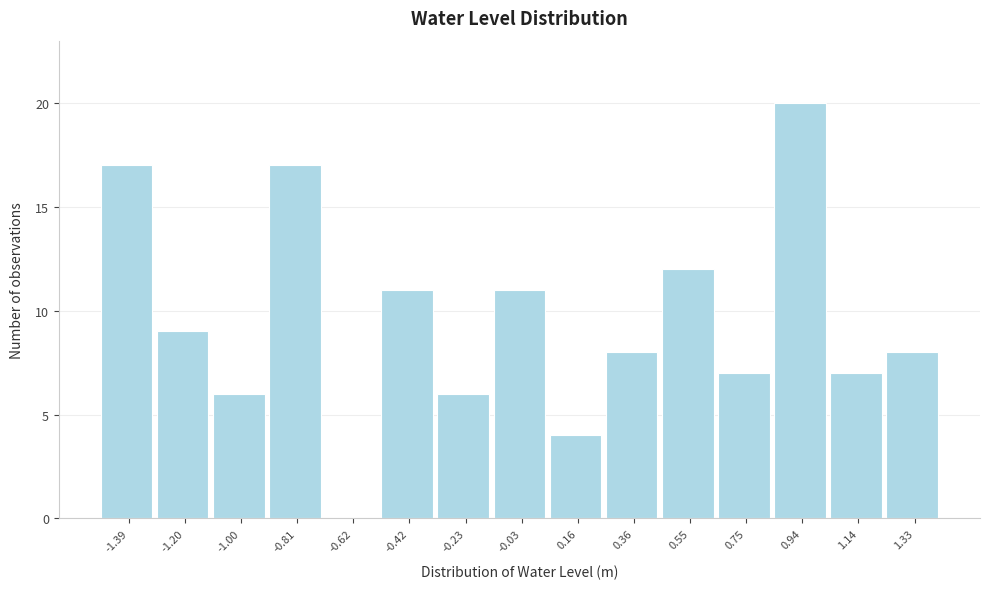

Reading right to left, transcribe all the data shown in this chart.

1.33=8	1.14=7	0.94=20	0.75=7	0.55=12	0.36=8	0.16=4	-0.03=11	-0.23=6	-0.42=11	-0.62=0	-0.81=17	-1.00=6	-1.20=9	-1.39=17